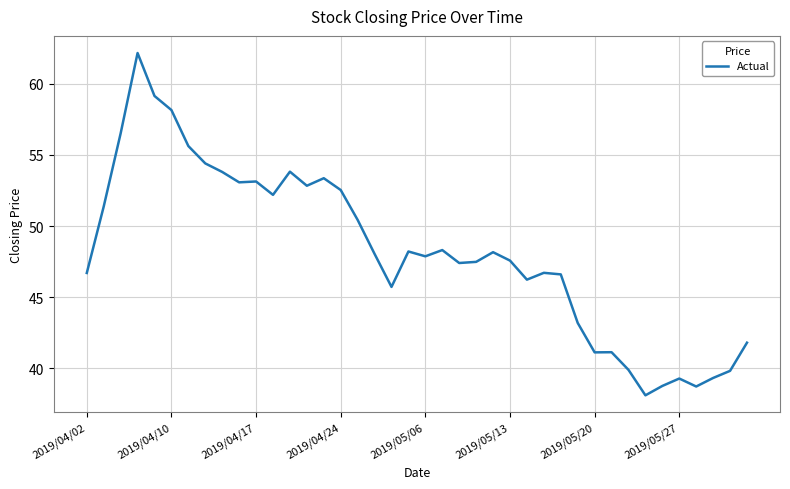

What is the difference between the maximum and minimum values?

24.1